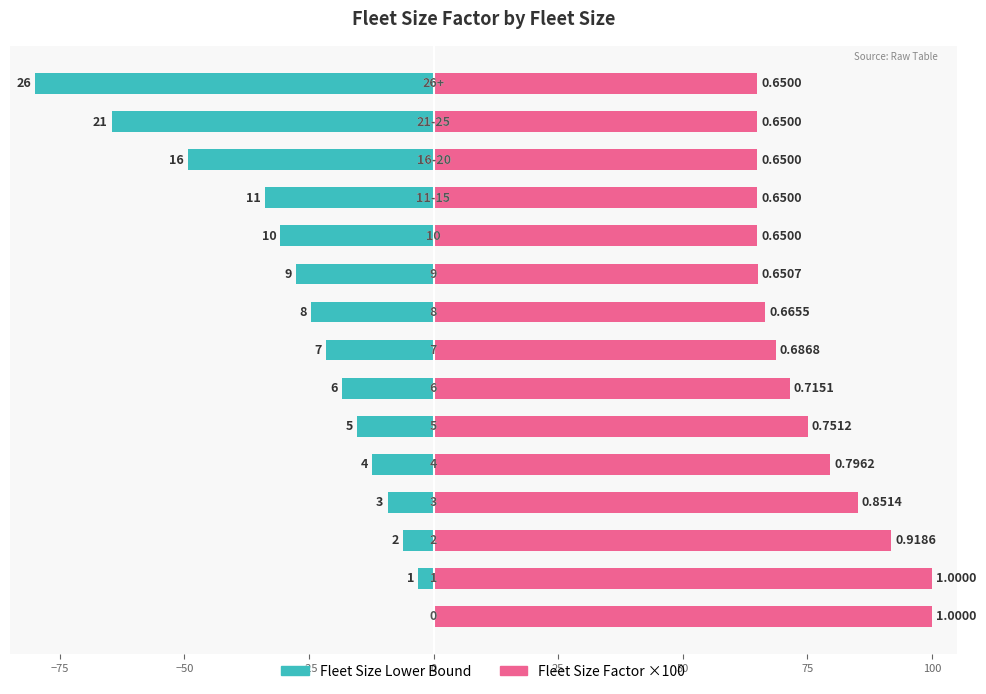

Between 25 and 75, which is larger?

25